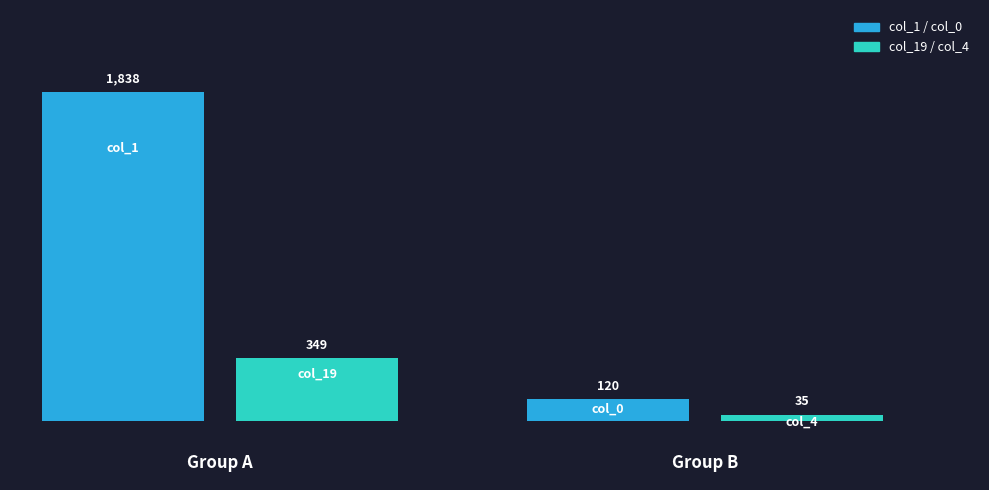

How many groups of bars are there?

1